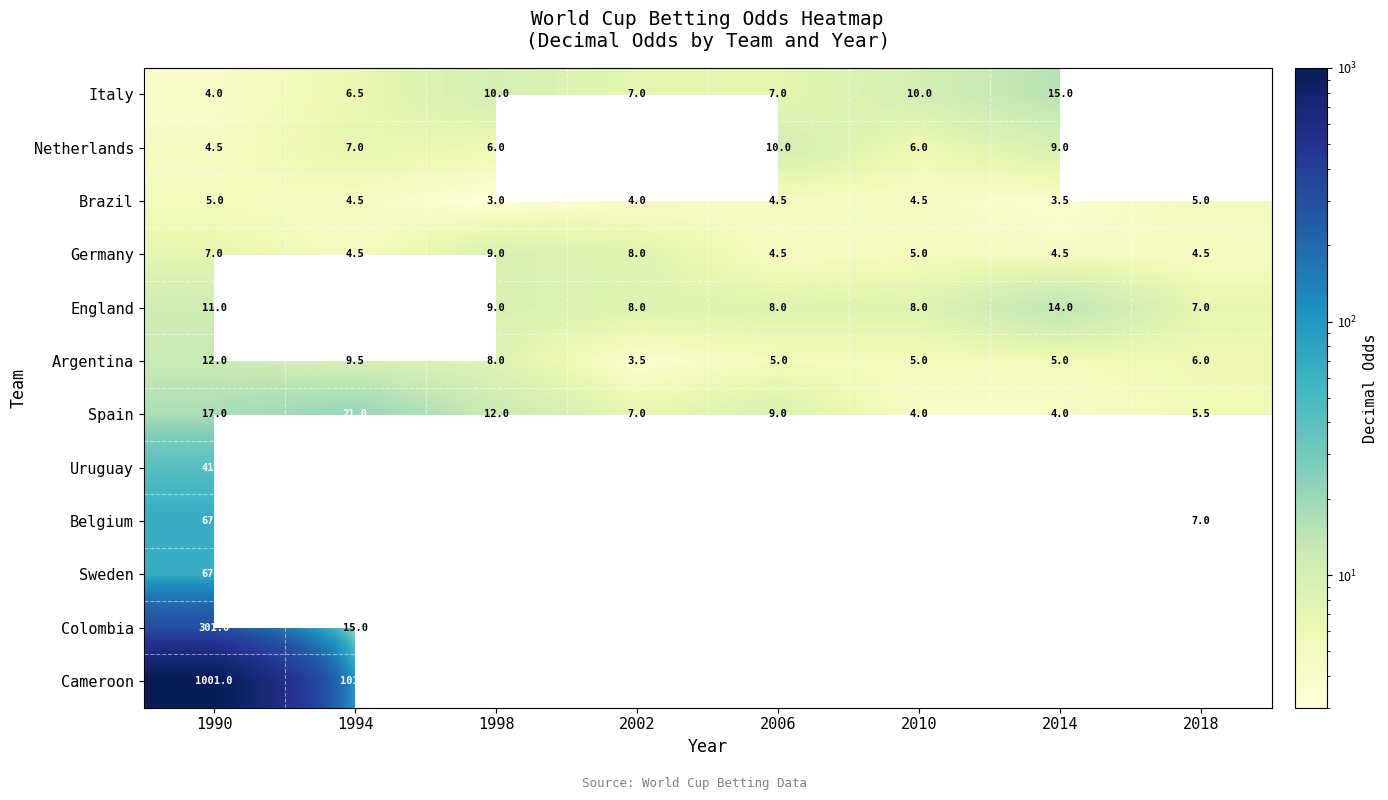

The value of Netherlands at 1990 is 4.5. True or false?

True